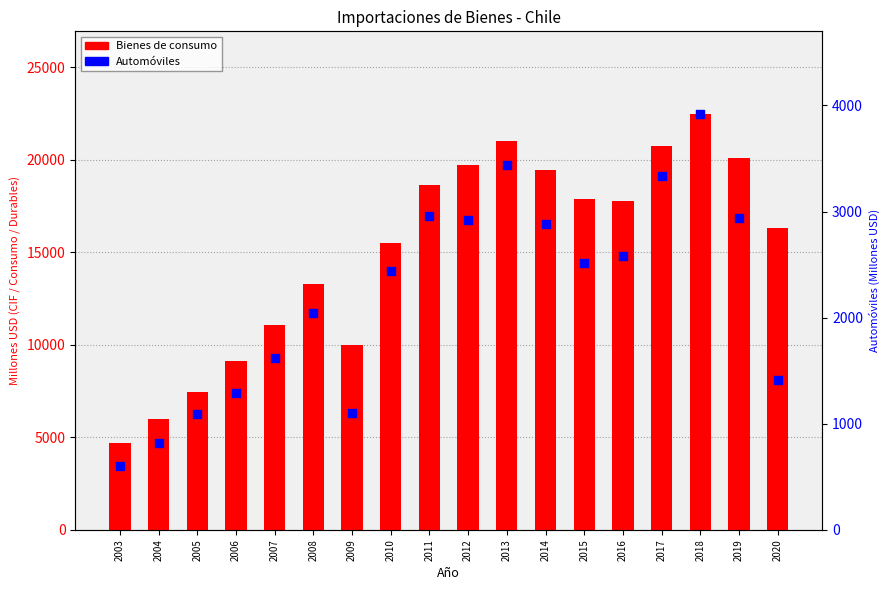

Which series reaches the minimum Y coordinate?

Automóviles